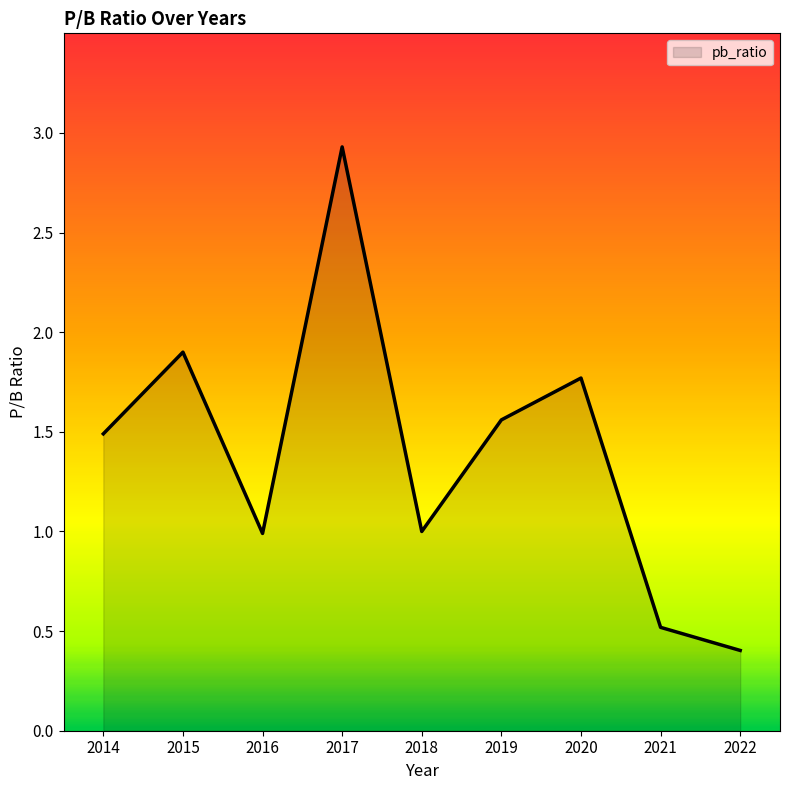

What is the difference between the maximum and minimum values?

2.5